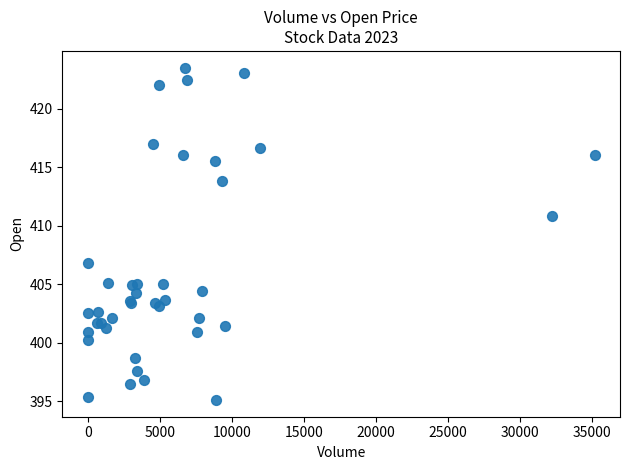

What Y value in the scatter plot is closest to 409?

410.8